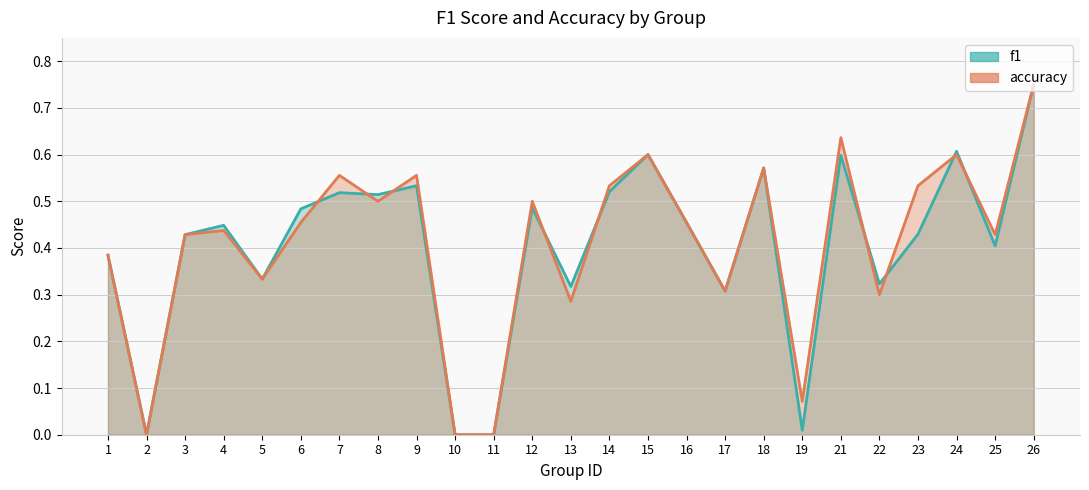

What are all the series names shown in the legend?

f1, accuracy